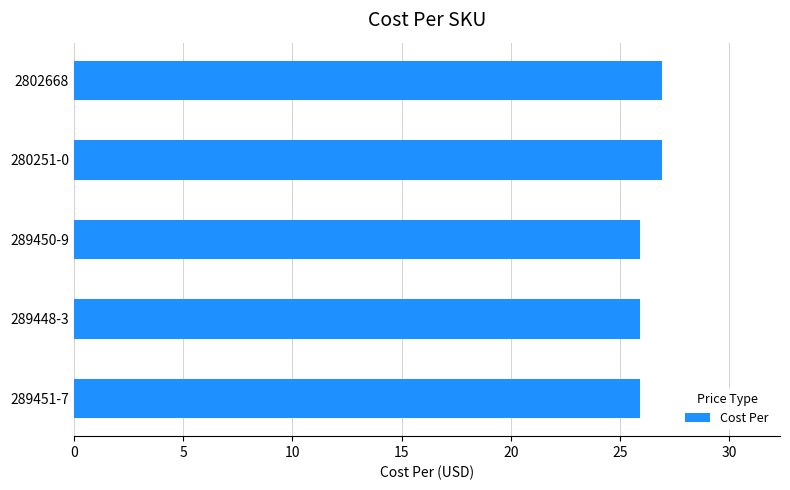

Does the chart contain any negative values?

No